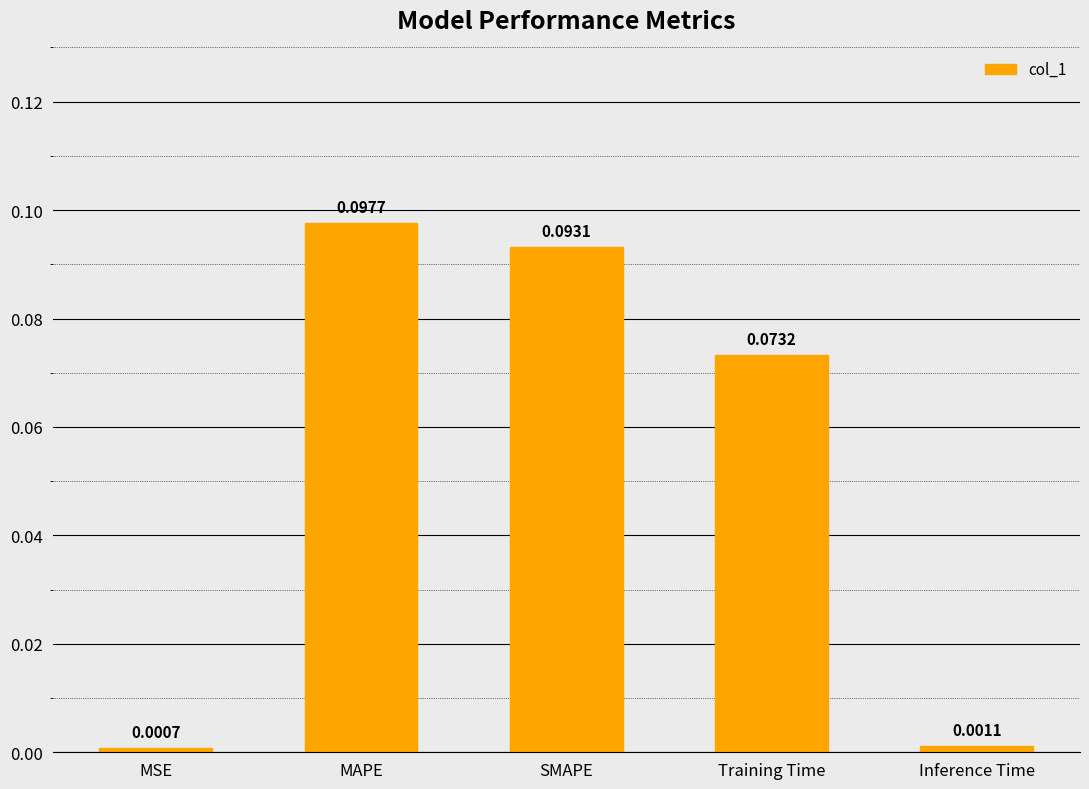

What is the label of the 2nd bar from the right?

Training Time